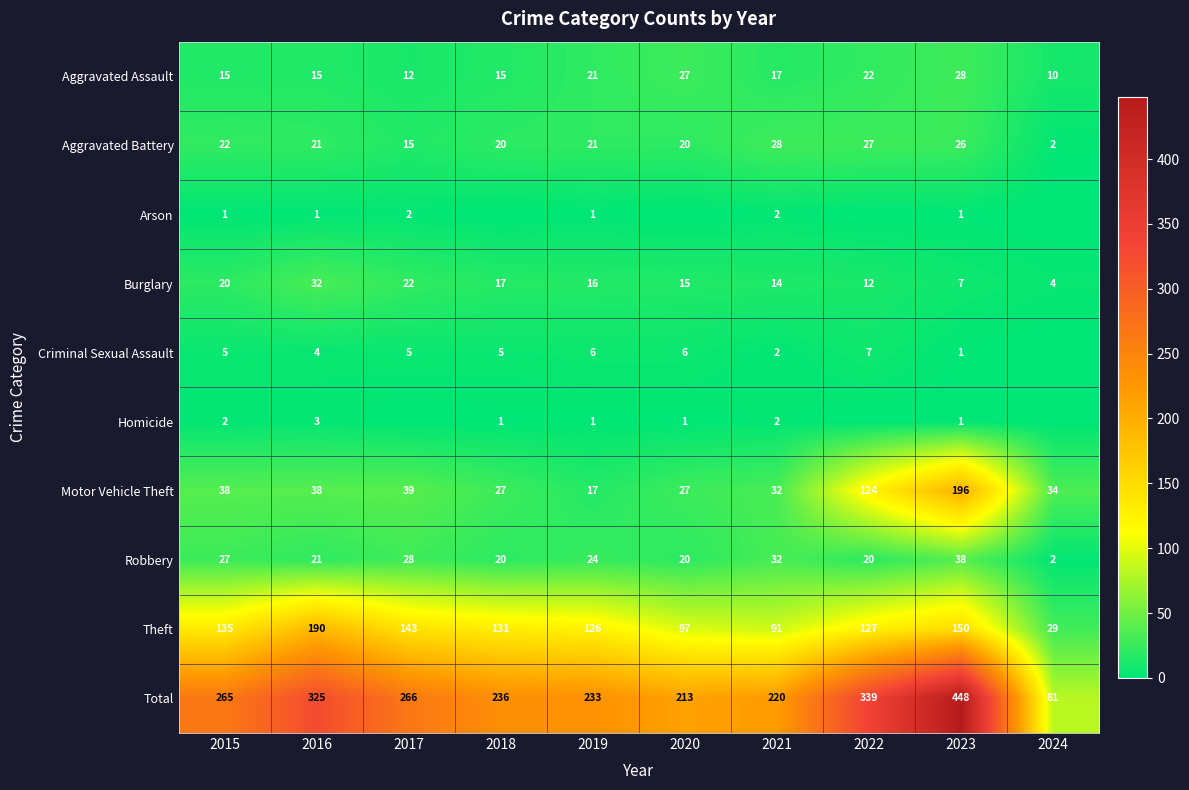

Which category has the lowest value in the Total series?

2024